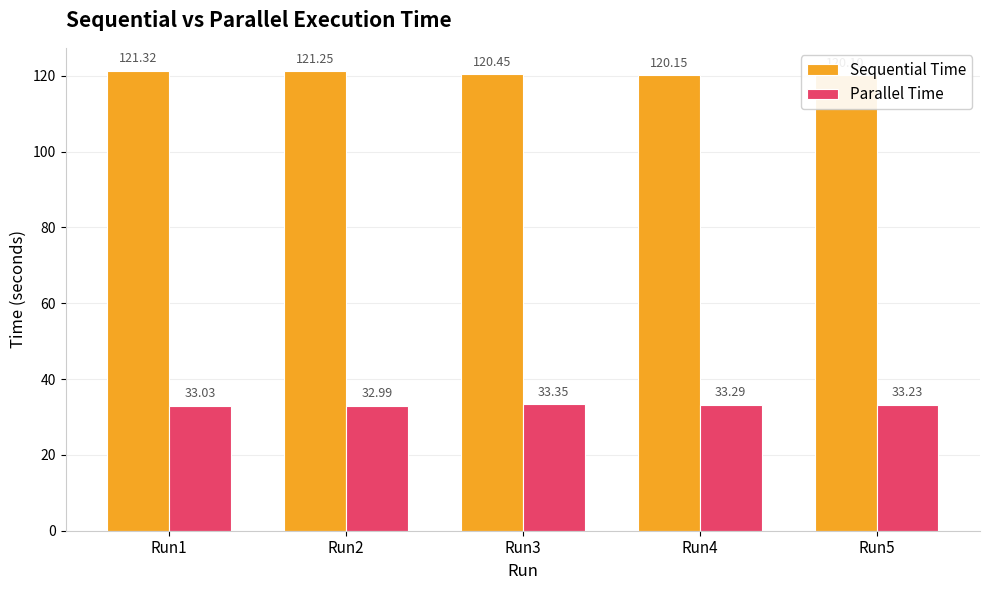

How many values in the Parallel Time series are below 33?

1